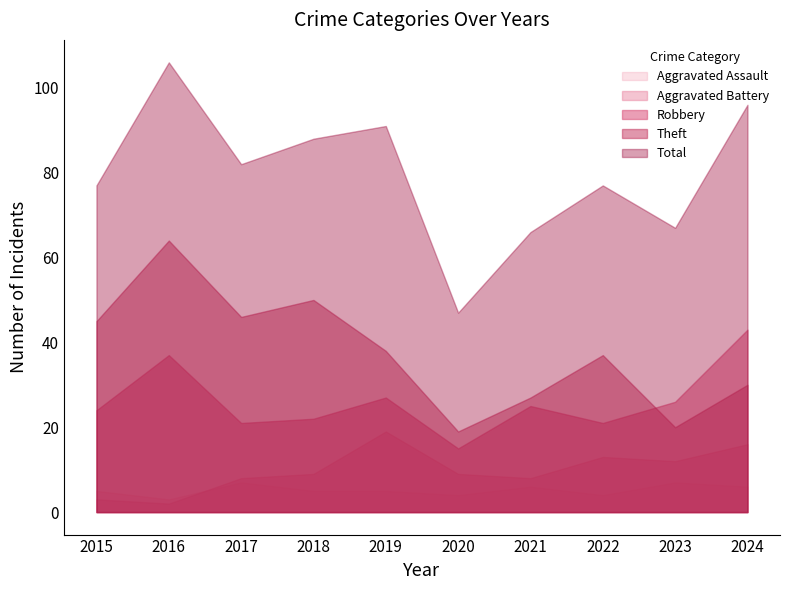

What is the greatest value displayed?

106